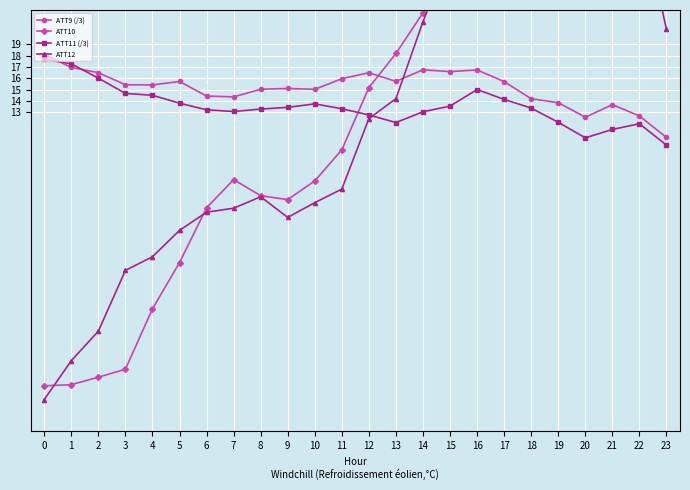

Rank the categories by ATT10 value from lowest to highest.

0, 1, 2, 3, 4, 5, 6, 9, 8, 10, 7, 11, 12, 13, 14, 23, 15, 22, 16, 21, 17, 18, 19, 20